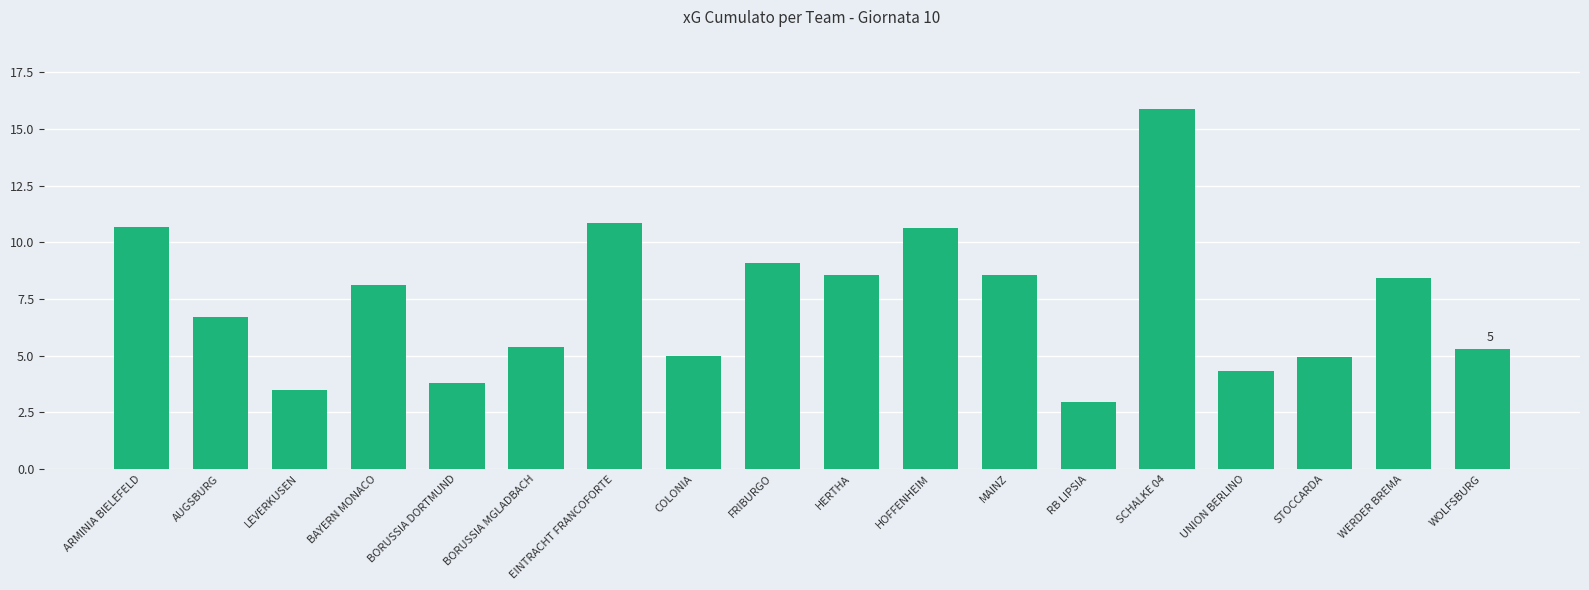

What is the sum of all values?

132.7